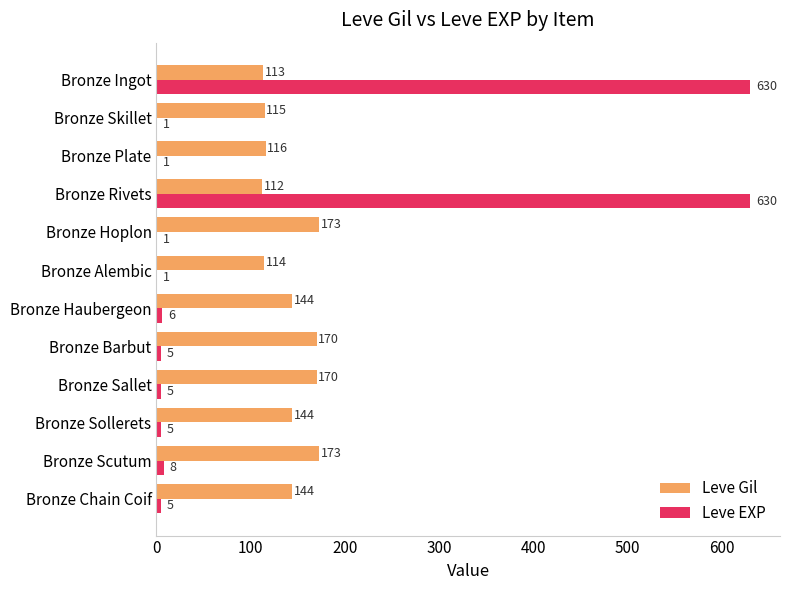

Between Bronze Alembic and Bronze Sallet, which series saw the biggest shift?

Leve Gil